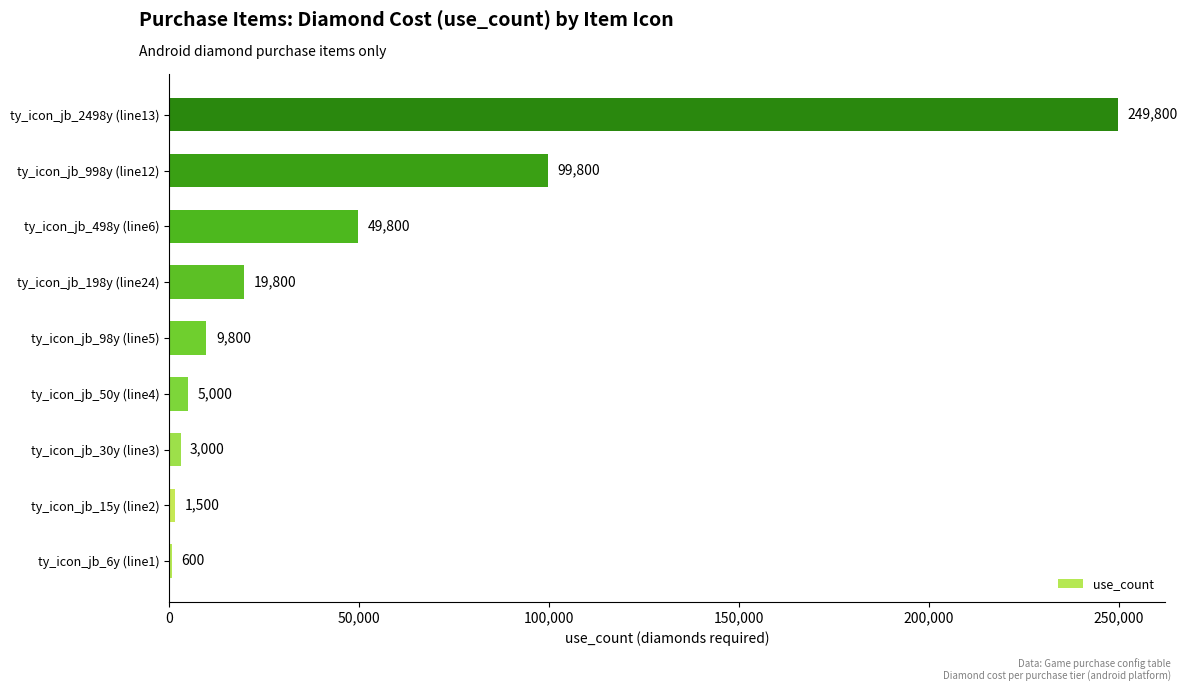

What is the sum of the values at ty_icon_jb_30y (line3) and ty_icon_jb_98y (line5)?

12800